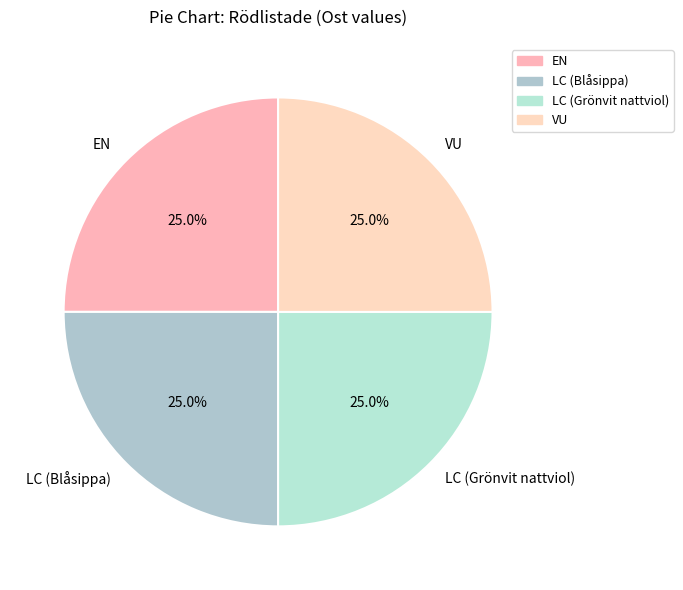

Does any single category account for the majority?

No